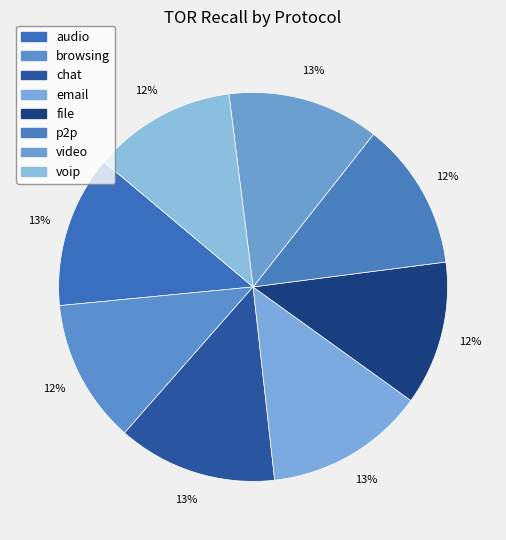

Count the number of slices in the pie.

8